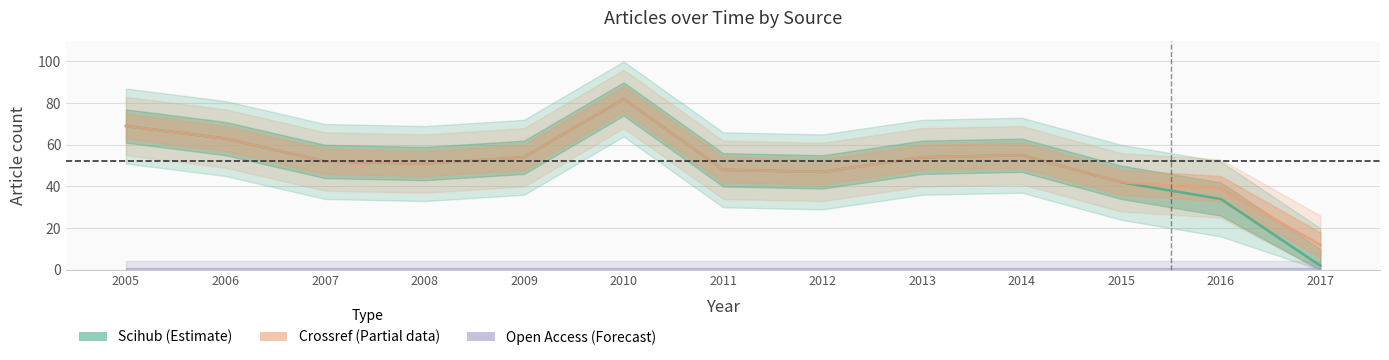

What is the total value across all series at 2017?

14